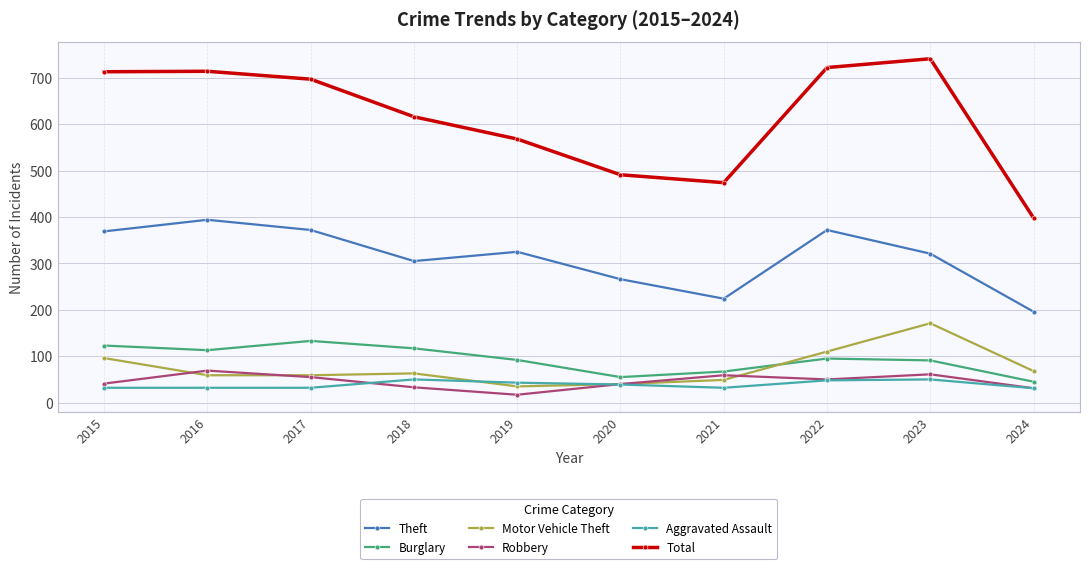

How many interior local valleys does the Total series have?

1